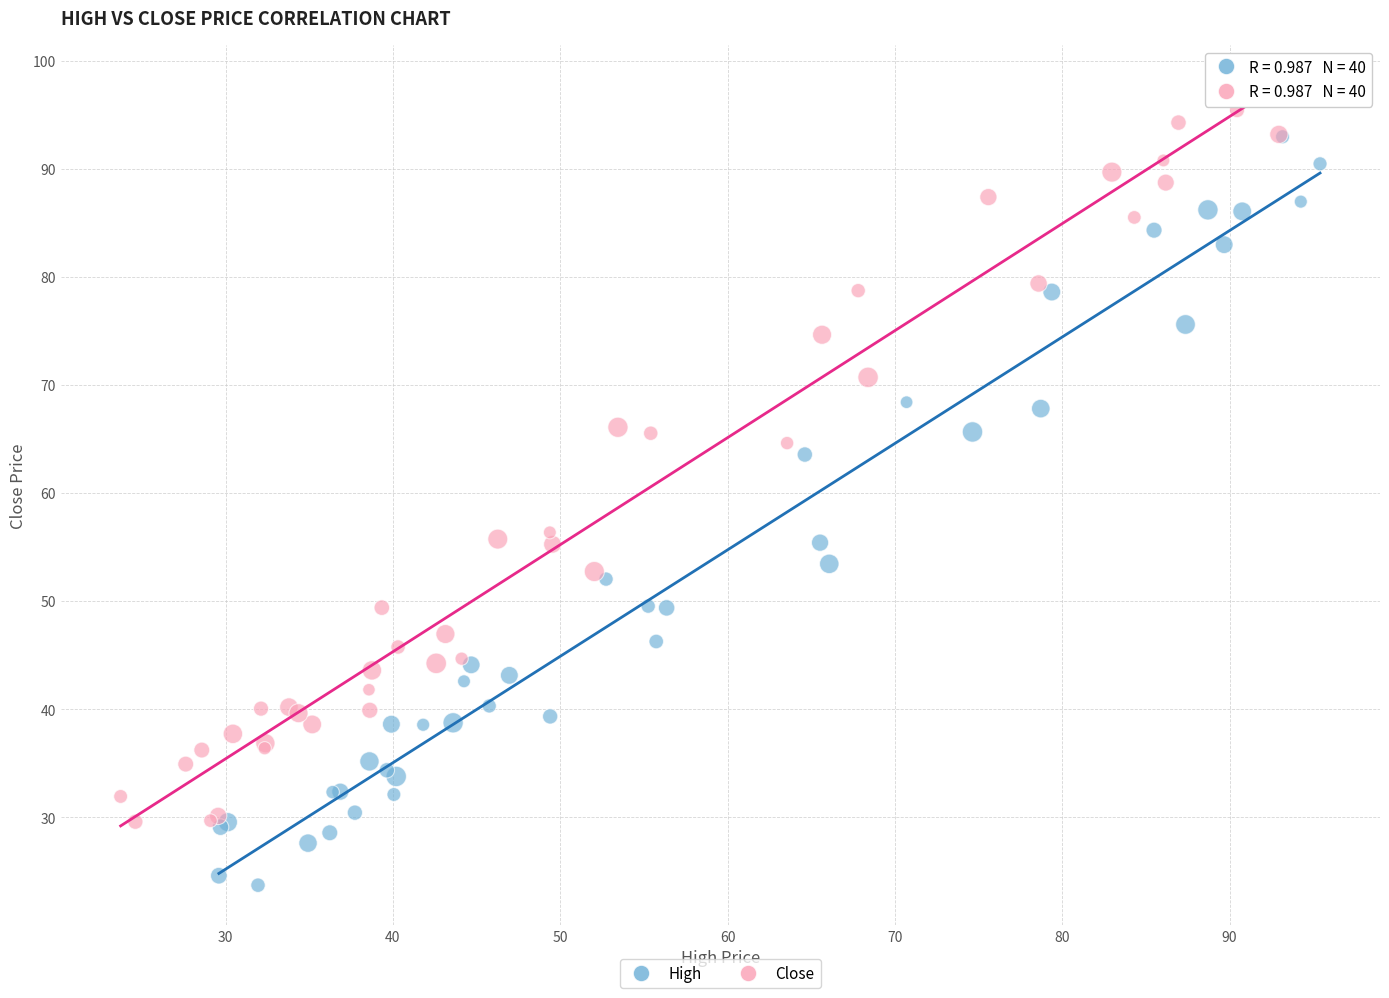

Which series reaches the minimum Y coordinate?

High